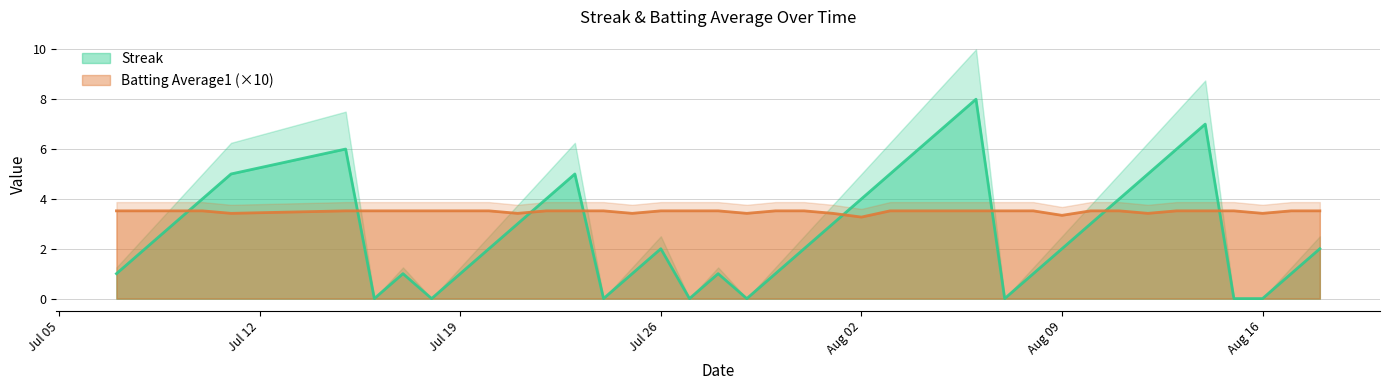

What is the greatest value displayed?

8.0